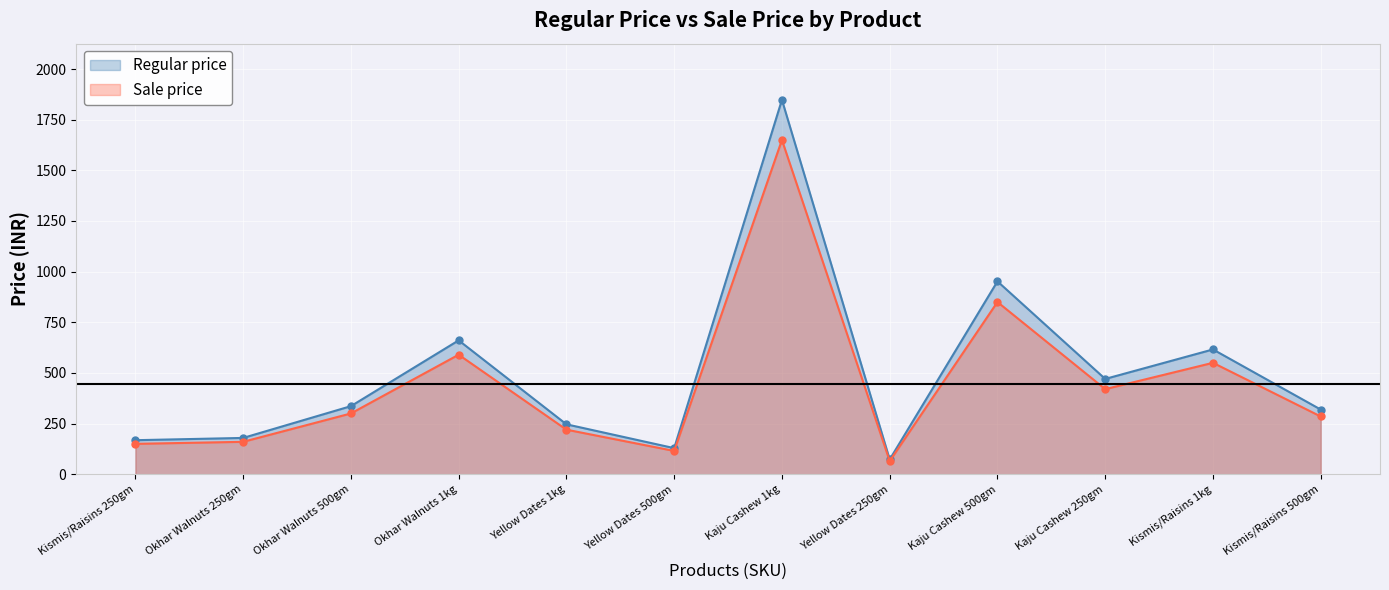

How many data points does each series have?

12